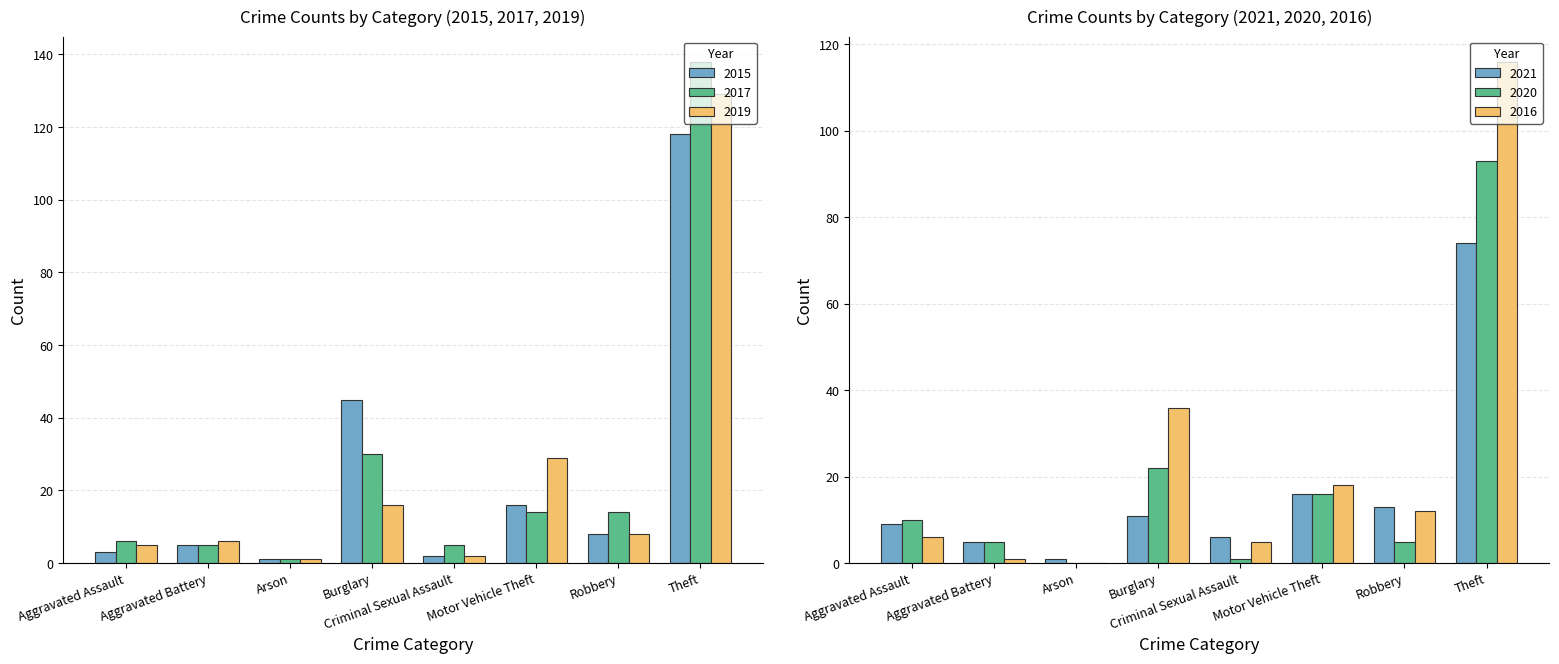

The value of 2016 at Burglary is 50. True or false?

False